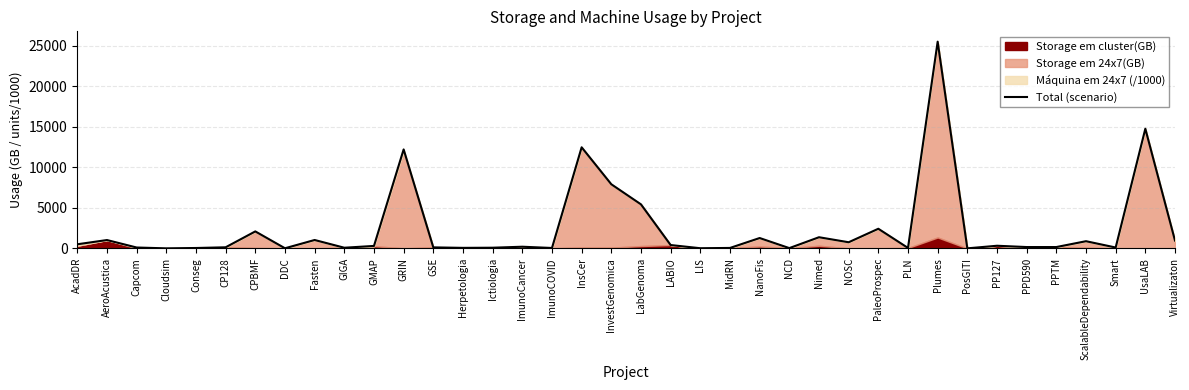

What is the difference between the maximum and second lowest values?

25489.3